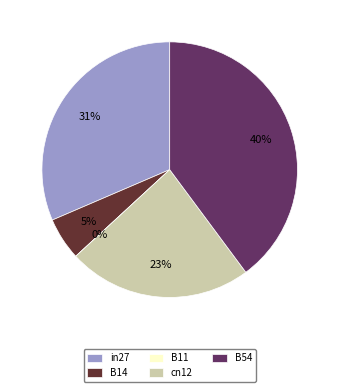

To the nearest percent, what is the average slice percentage?

20%